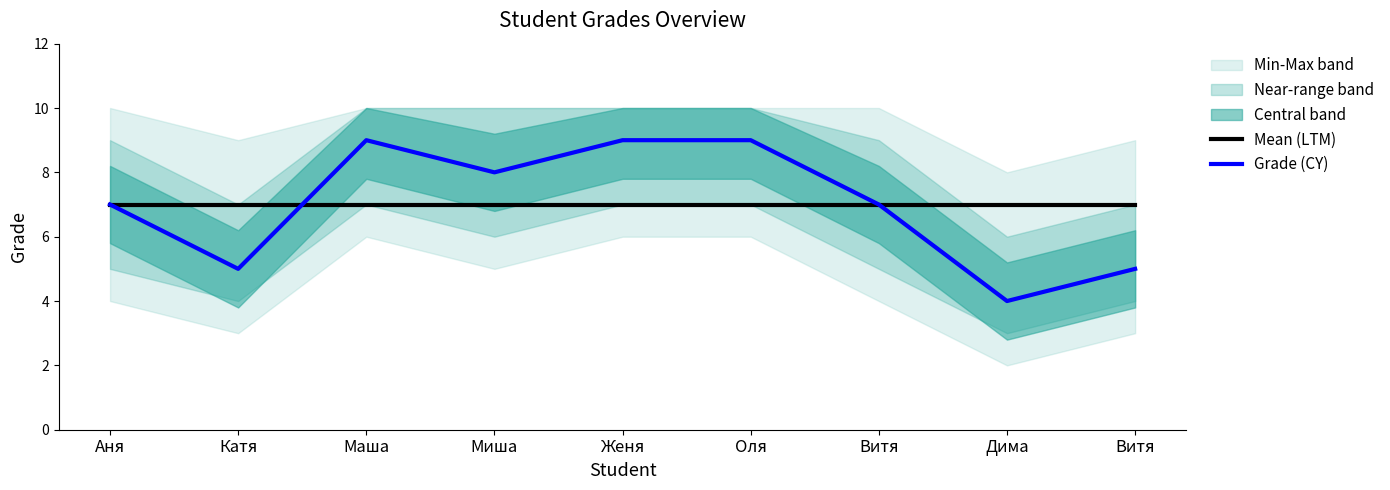

Reading left to right, list all the values displayed in this chart.

Mean (LTM): 7	7	7	7	7	7	7	7	7
Grade (CY): 7	5	9	8	9	9	7	4	5